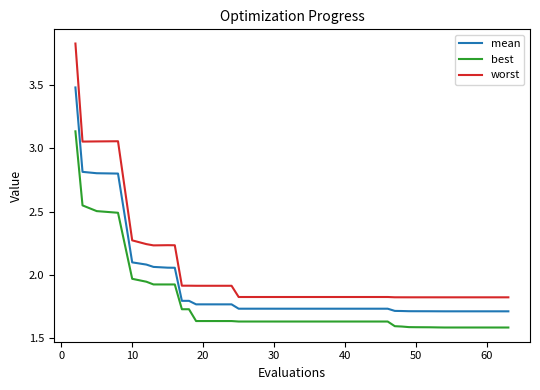

Which series has the largest range (max minus min)?

worst